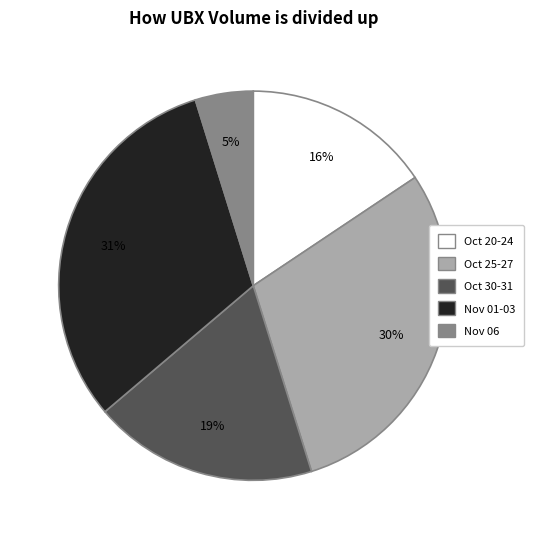

Does any single category account for the majority?

No